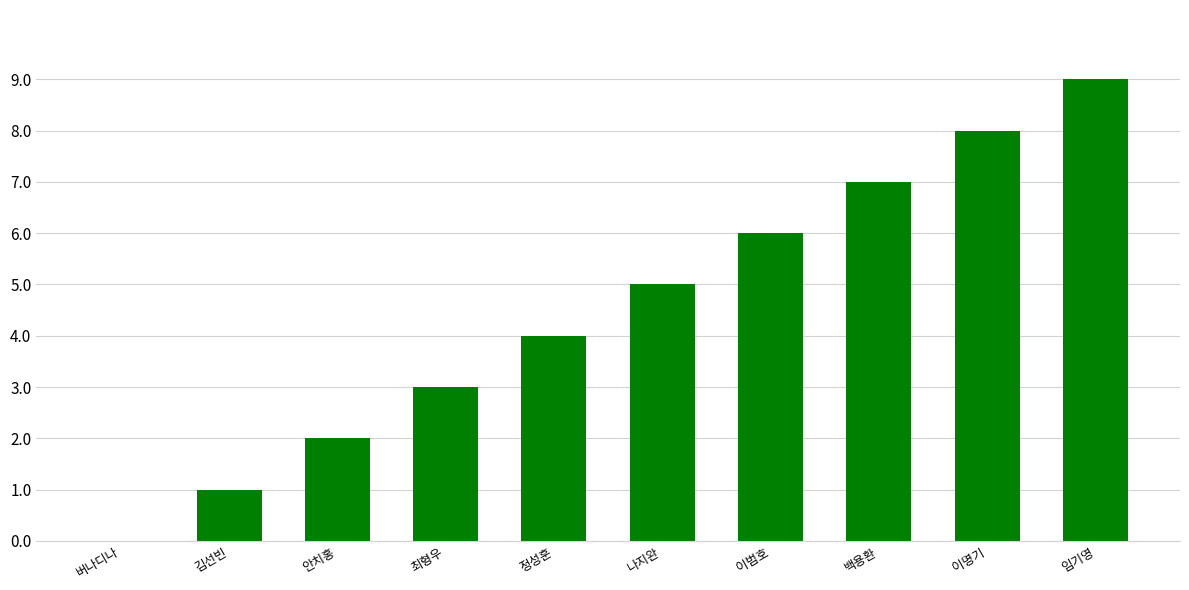

Which label corresponds to the largest value in the chart?

임기영